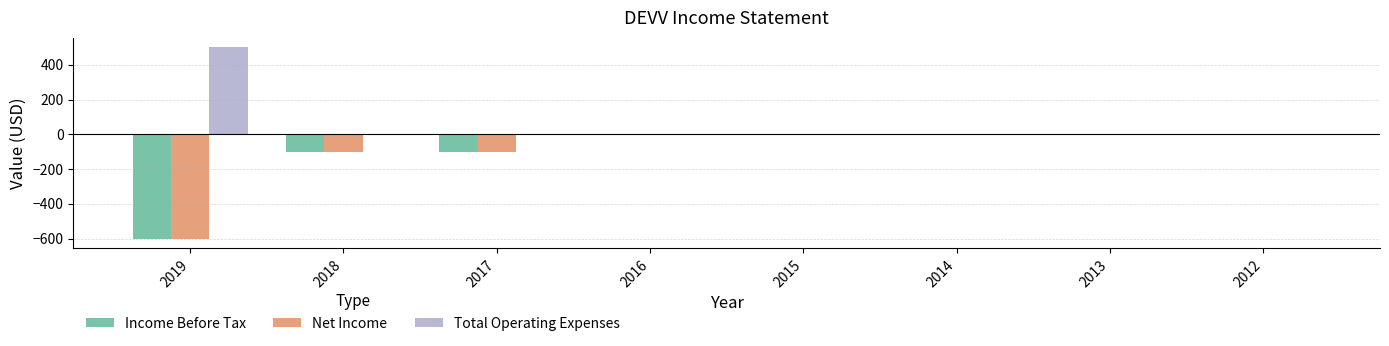

Which series has the largest total across all categories?

Total Operating Expenses